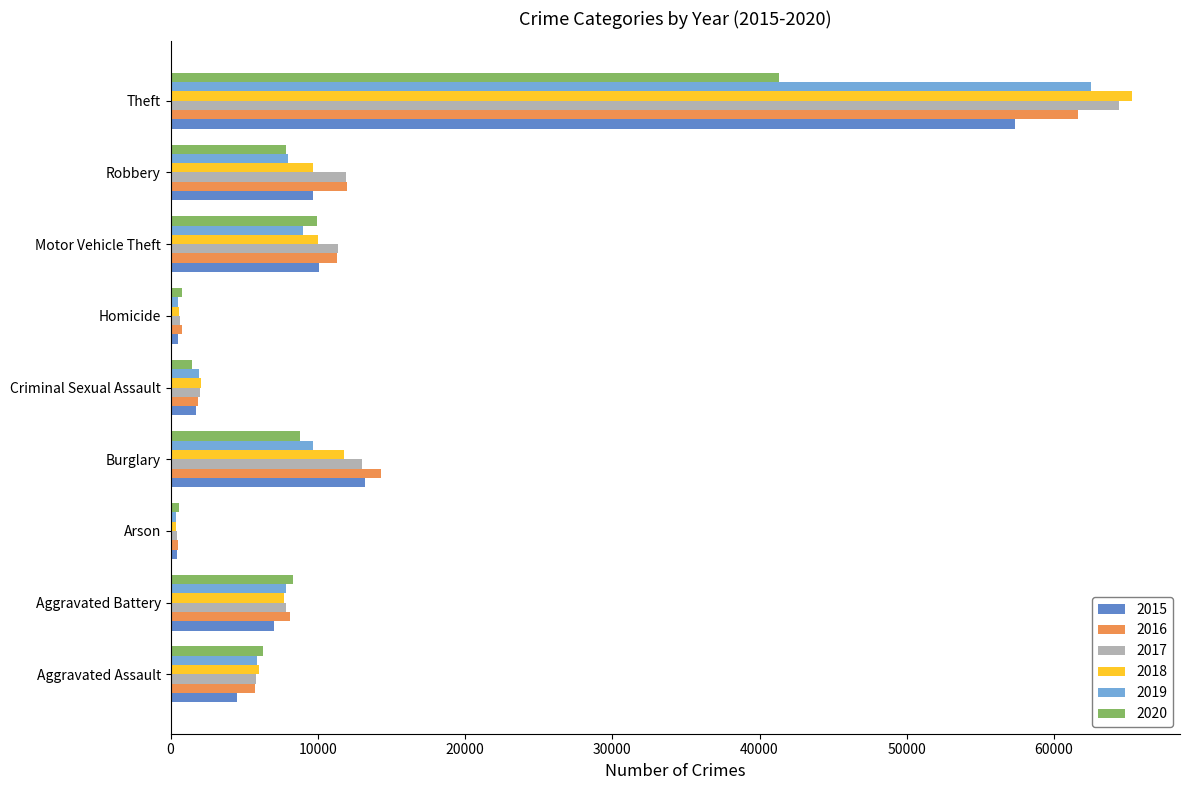

Is the value of 2020 at Homicide greater than the value of 2017 at Motor Vehicle Theft?

No